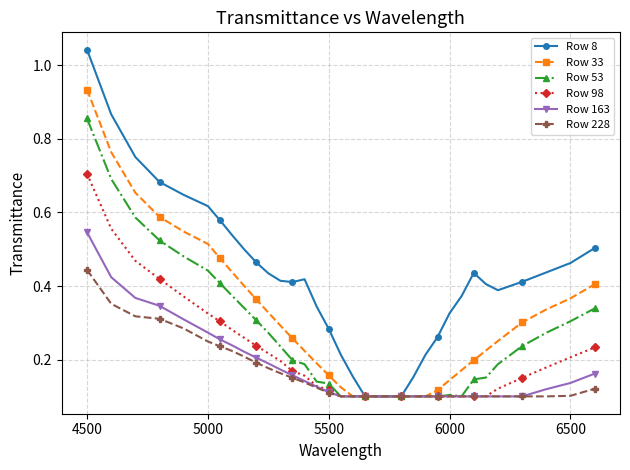

Which series has the widest spread of values?

Row 8